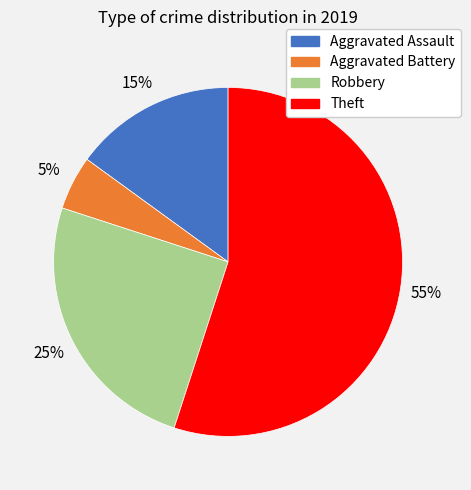

Approximately how many times larger is the value at Aggravated Battery compared to Robbery?

0.2